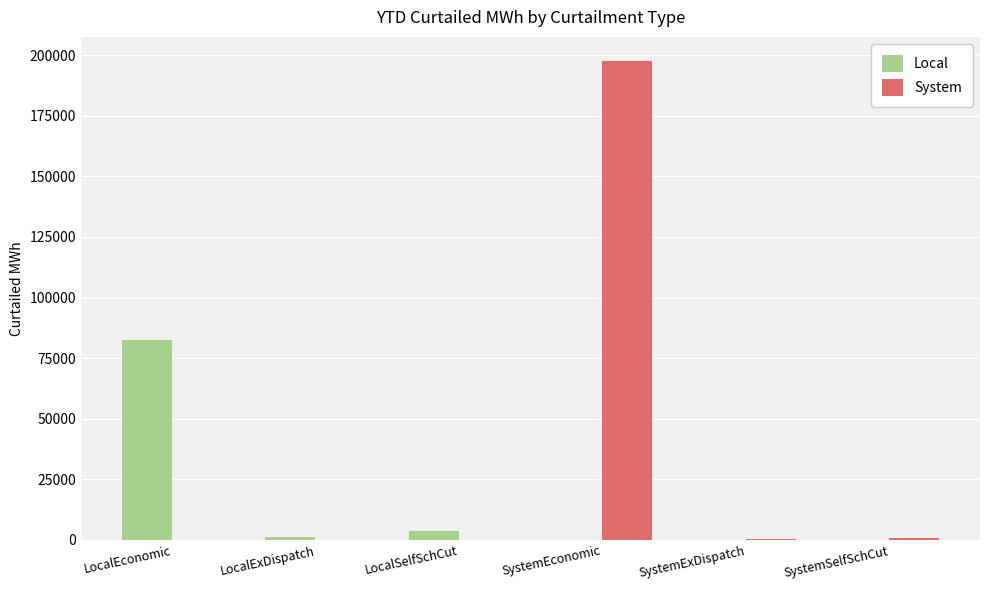

At which category is the sum across all series the highest?

SystemEconomic